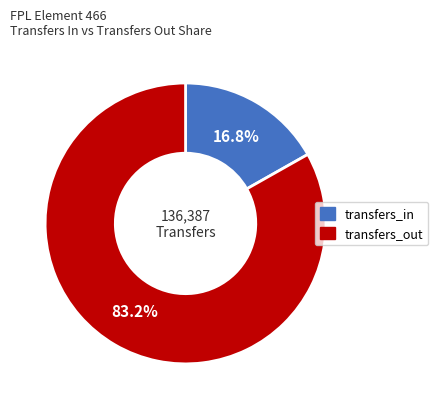

How many segments does this pie chart have?

2